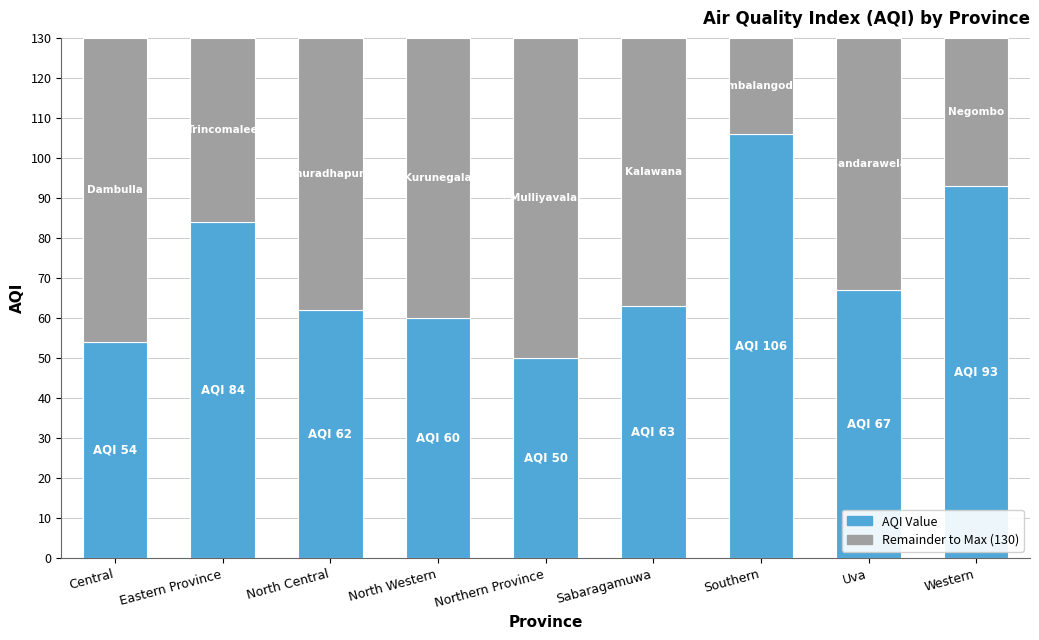

What is the total value across all series at North Western?

130